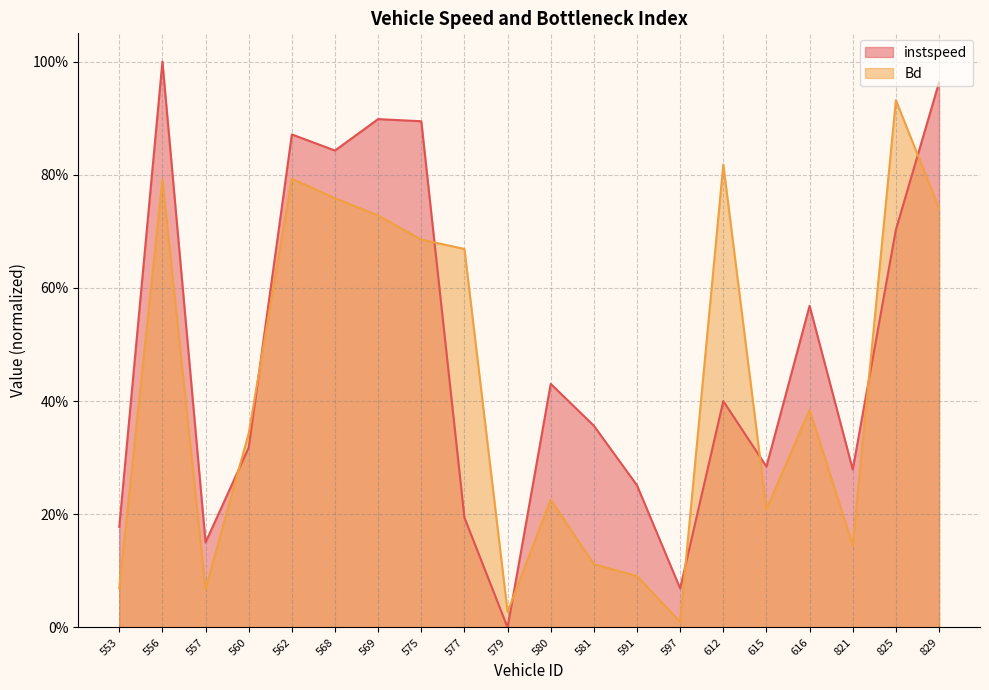

The value of instspeed at 581 is 0.4. True or false?

True